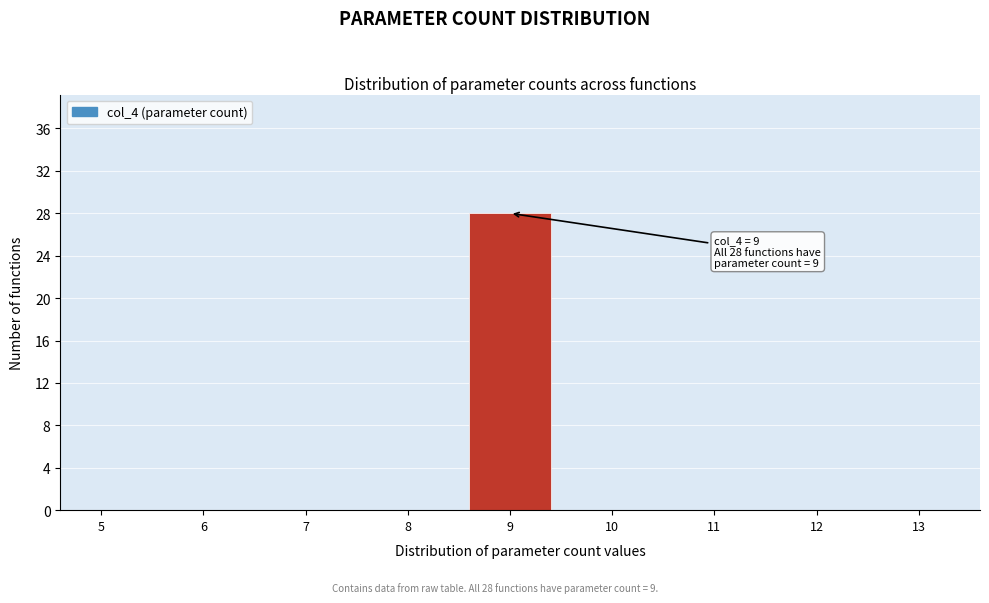

Reading right to left, transcribe all the data shown in this chart.

13=0	12=0	11=0	10=0	9=28	8=0	7=0	6=0	5=0